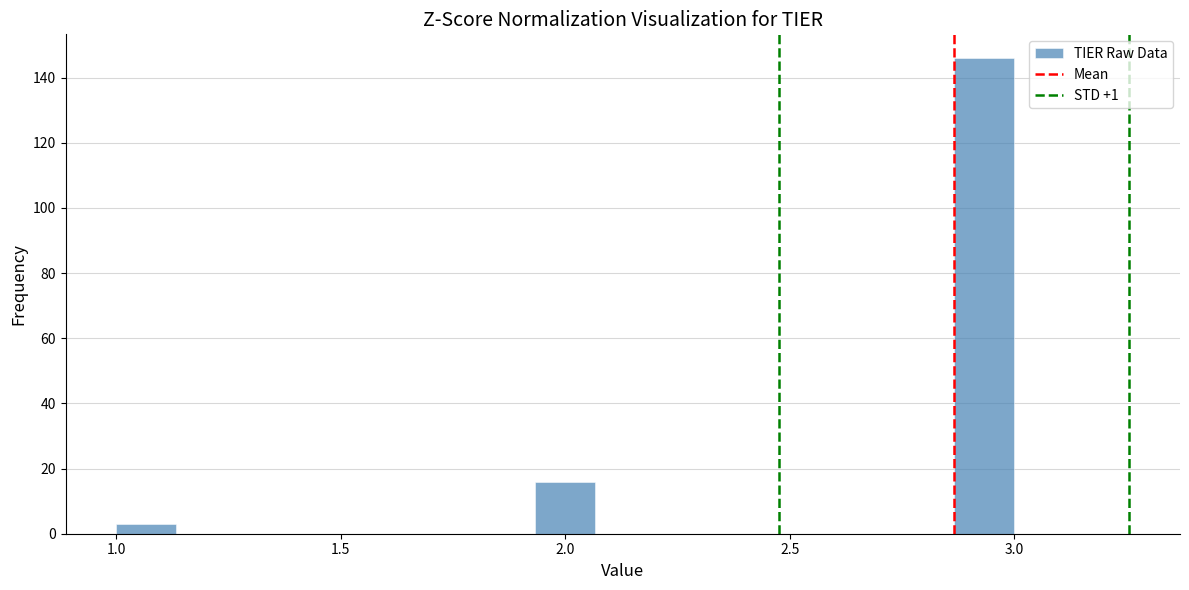

Around what value on the x-axis is the tallest bar? Give the approximate position of its centre, as read against the axis.

2.95